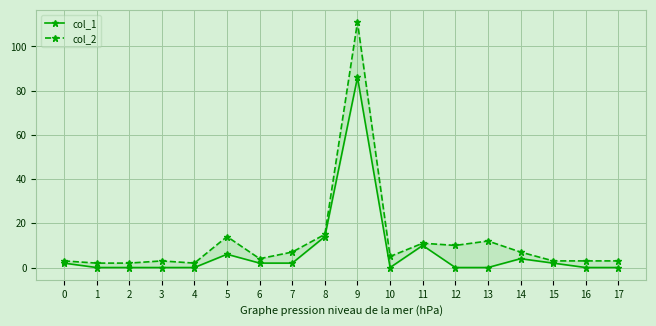

At which category does col_2 reach its first local peak?

3